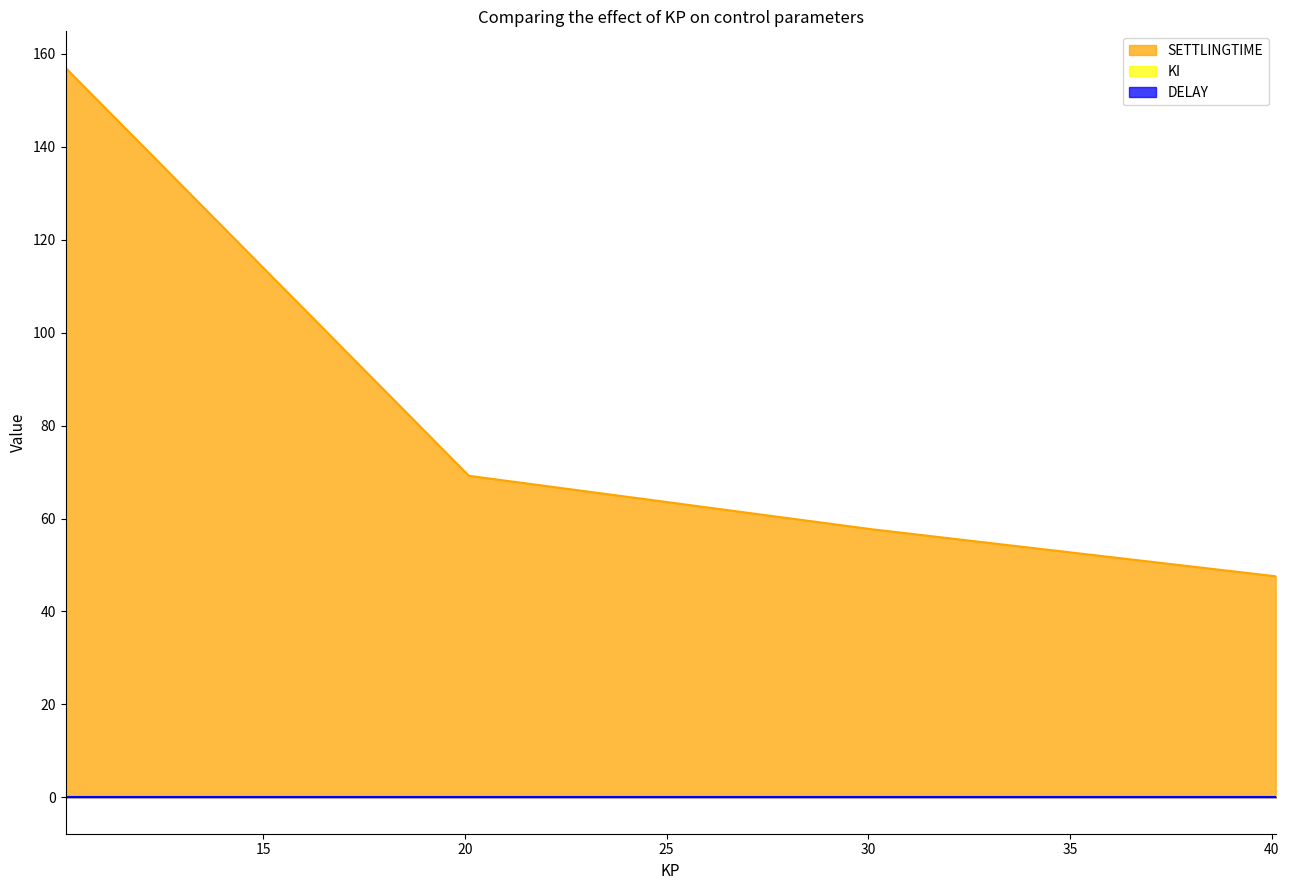

What position from the right is 10.1?

4